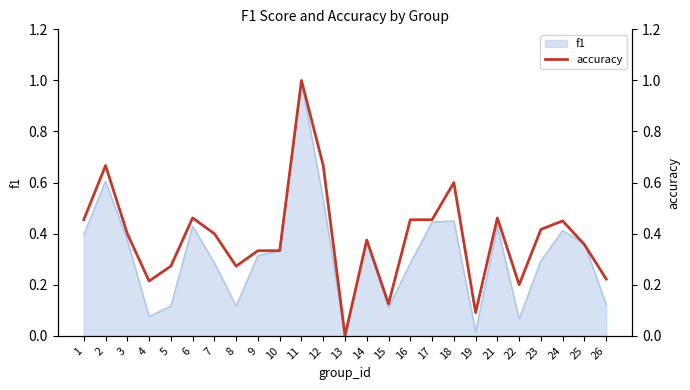

What is the approximate value at 4?

0.2